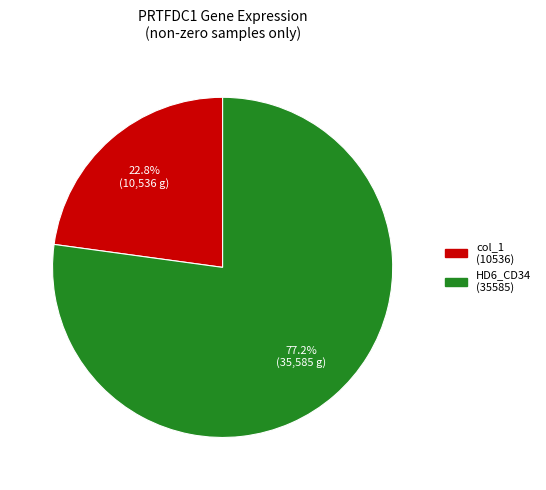

Between HD6_CD34 (35585) and col_1 (10536), which is larger?

HD6_CD34 (35585)